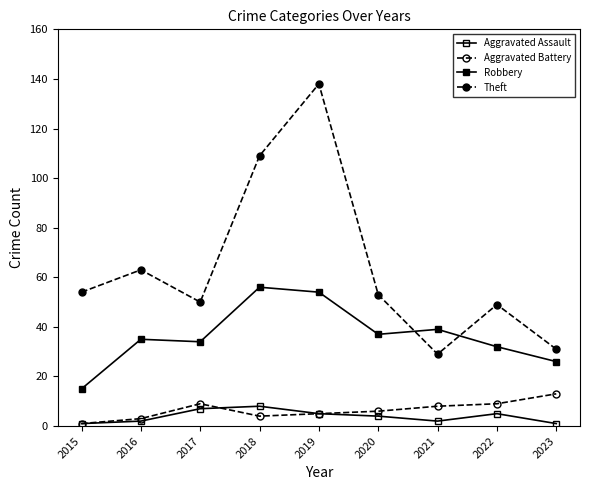

What is the maximum value shown in the chart?

138